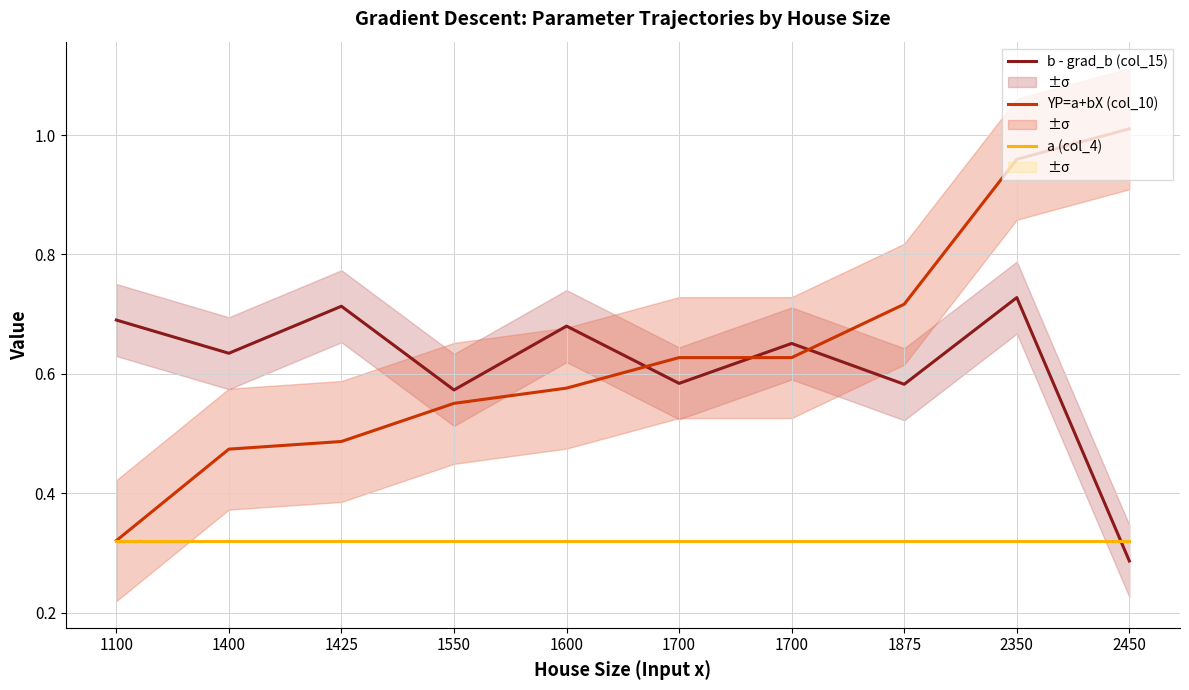

Between 1400 and 1875, which series saw the biggest shift?

YP=a+bX (col_10)